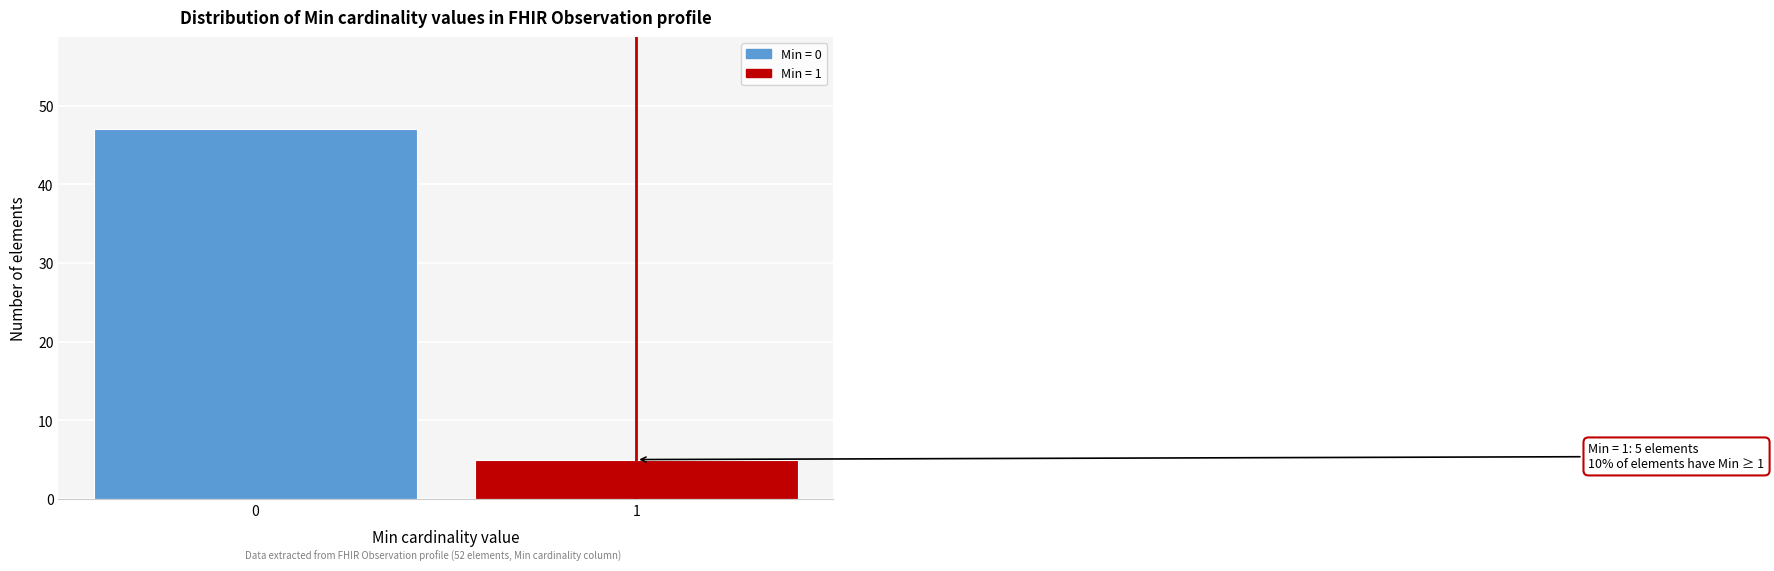

Reading right to left, extract all data points from this chart.

1=5	0=47